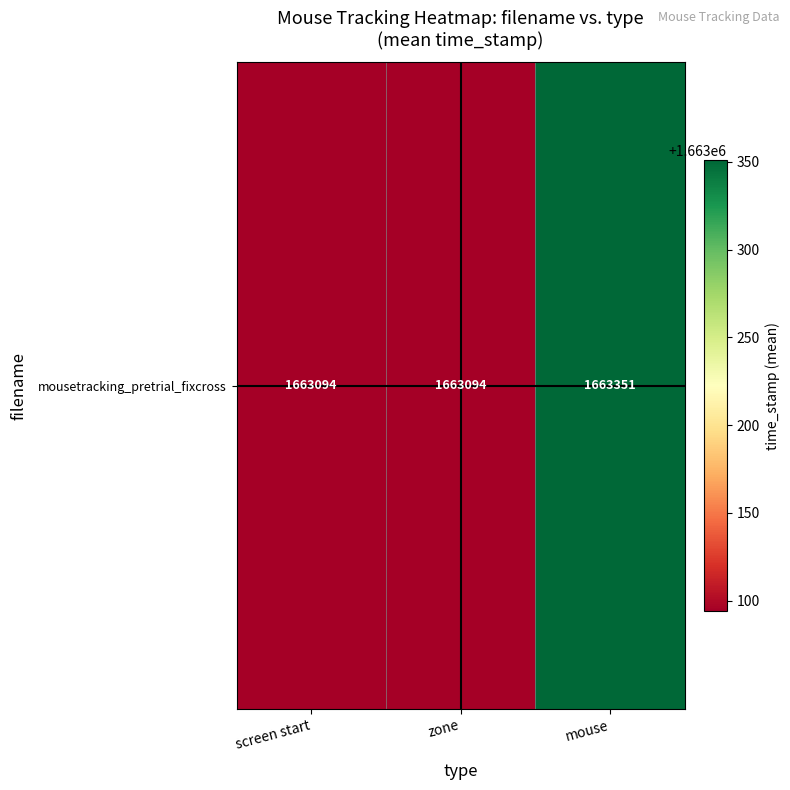

How many series are shown in this chart?

1